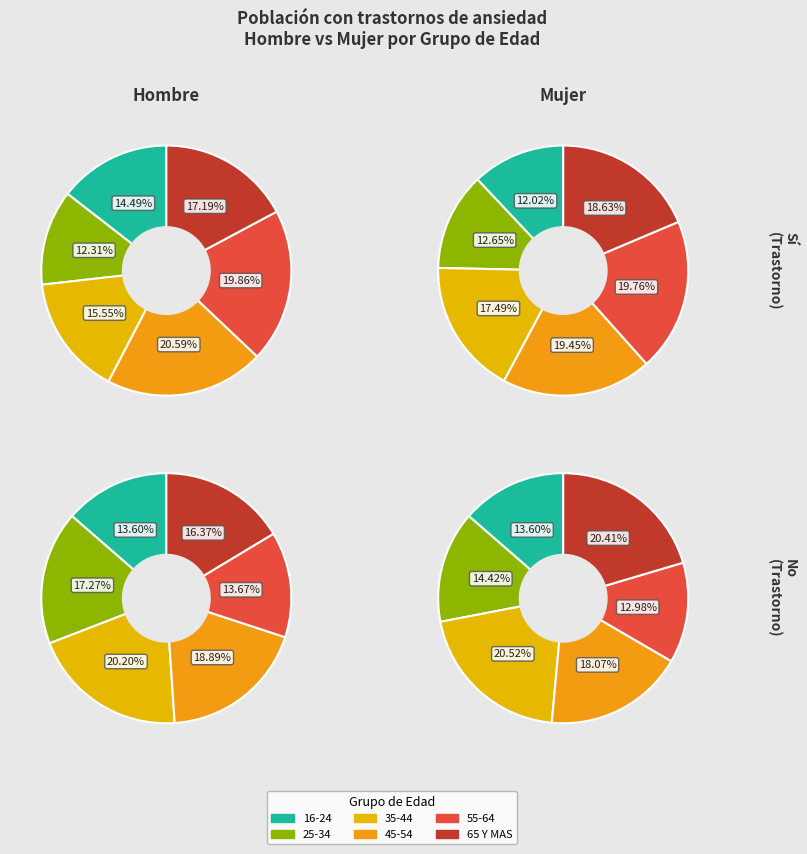

What percentage is the 55-64 slice, to the nearest percent?

20%